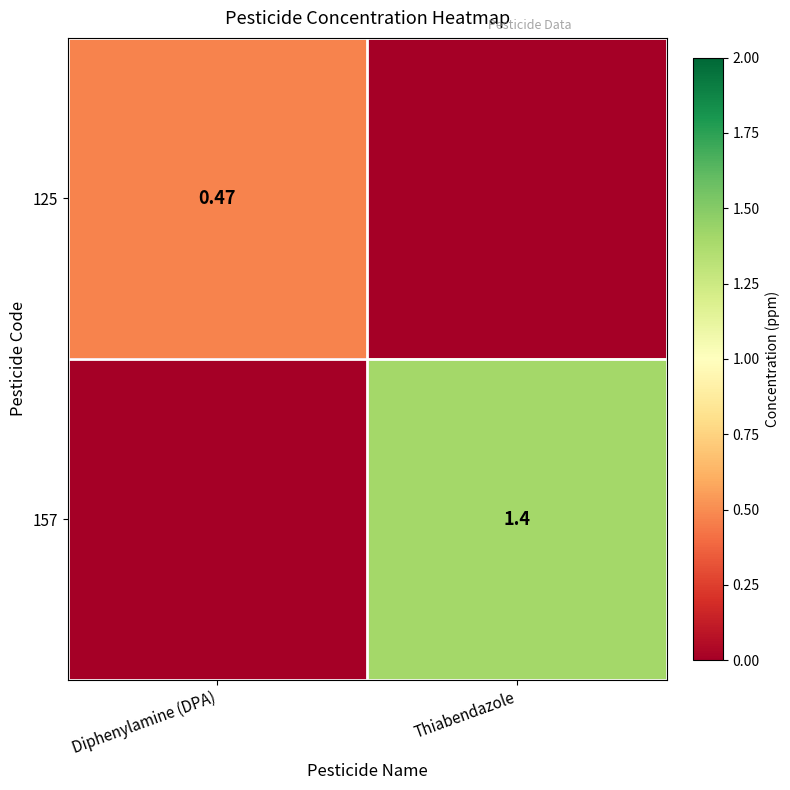

Is the value of 157 at Thiabendazole greater than the value of 125 at Diphenylamine (DPA)?

Yes